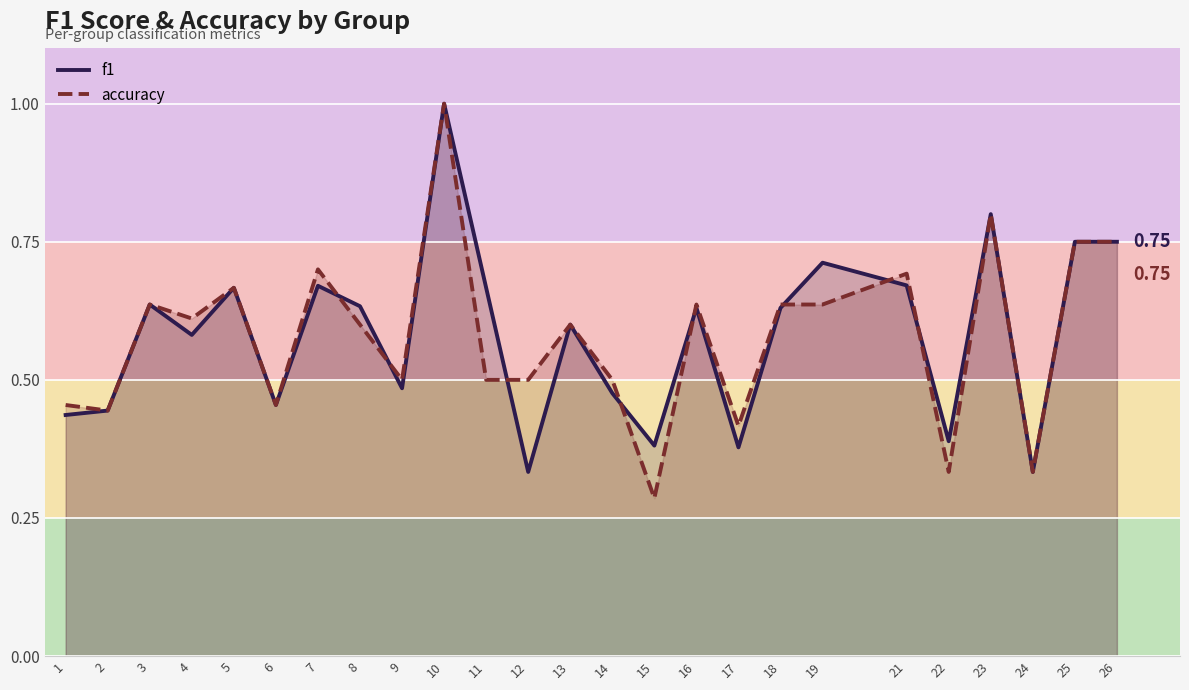

Reading right to left, list all the values displayed in this chart.

f1: 26=0.8	25=0.8	24=0.3	23=0.8	22=0.4	21=0.7	19=0.7	18=0.6	17=0.4	16=0.6	15=0.4	14=0.5	13=0.6	12=0.3	11=0.7	10=1.0	9=0.5	8=0.6	7=0.7	6=0.5	5=0.7	4=0.6	3=0.6	2=0.4	1=0.4
accuracy: 26=0.8	25=0.8	24=0.3	23=0.8	22=0.3	21=0.7	19=0.6	18=0.6	17=0.4	16=0.6	15=0.3	14=0.5	13=0.6	12=0.5	11=0.5	10=1.0	9=0.5	8=0.6	7=0.7	6=0.5	5=0.7	4=0.6	3=0.6	2=0.4	1=0.5